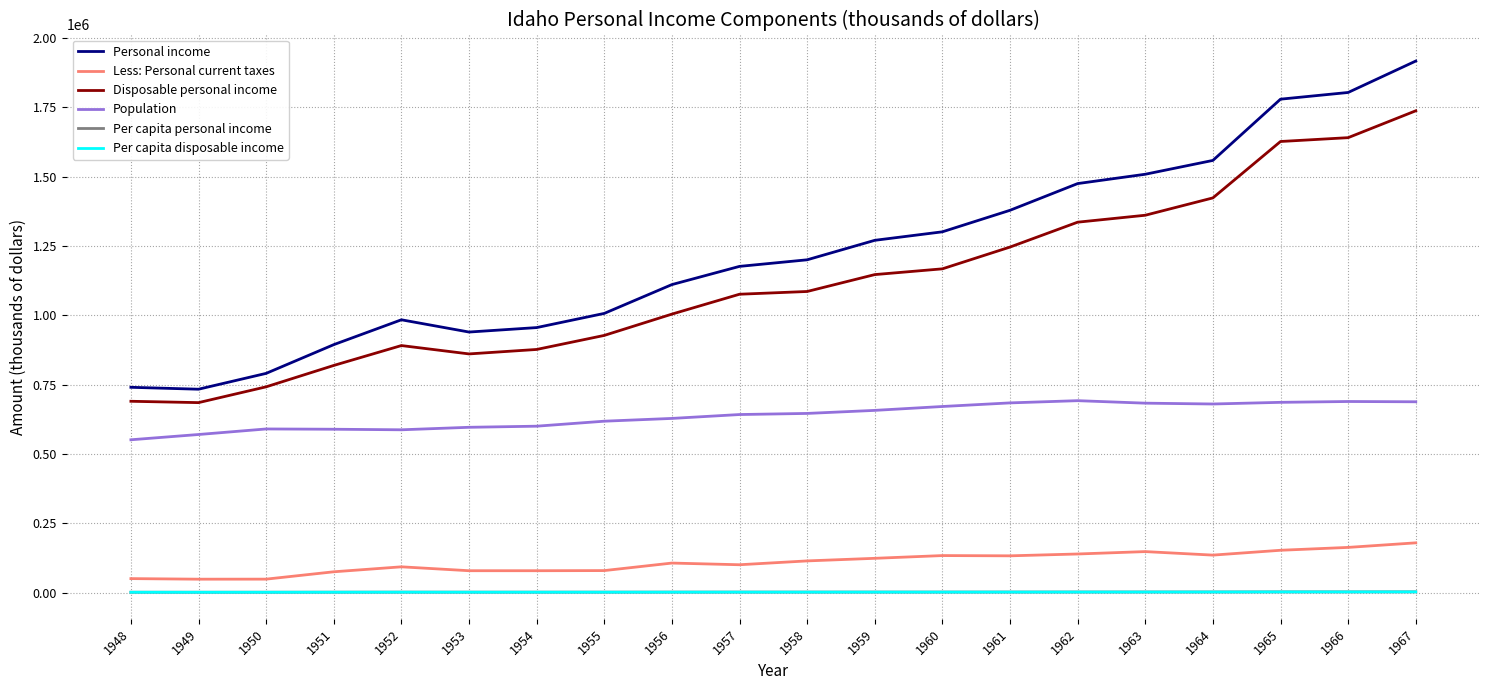

What is the greatest value displayed?

1916558